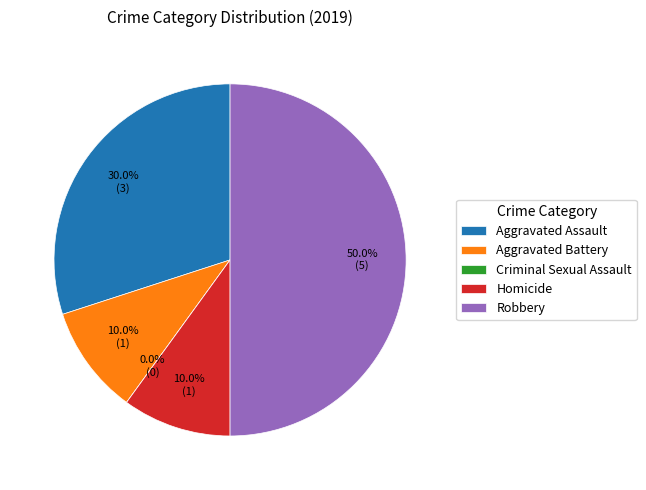

What is the smallest slice in the pie chart?

Criminal Sexual Assault